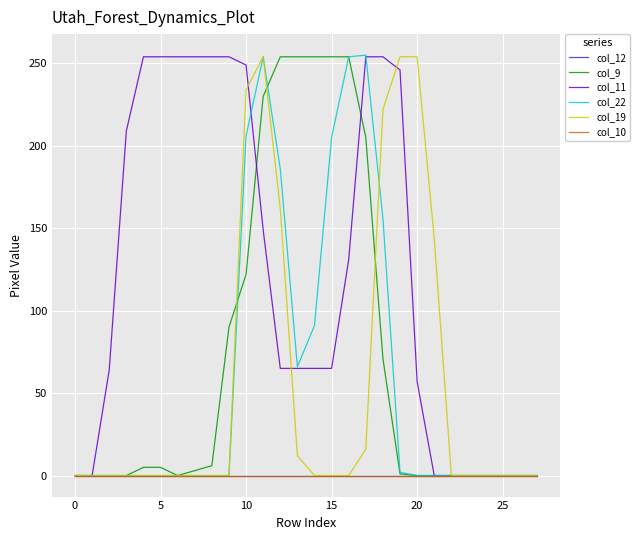

Does the chart have visible grid lines?

Yes